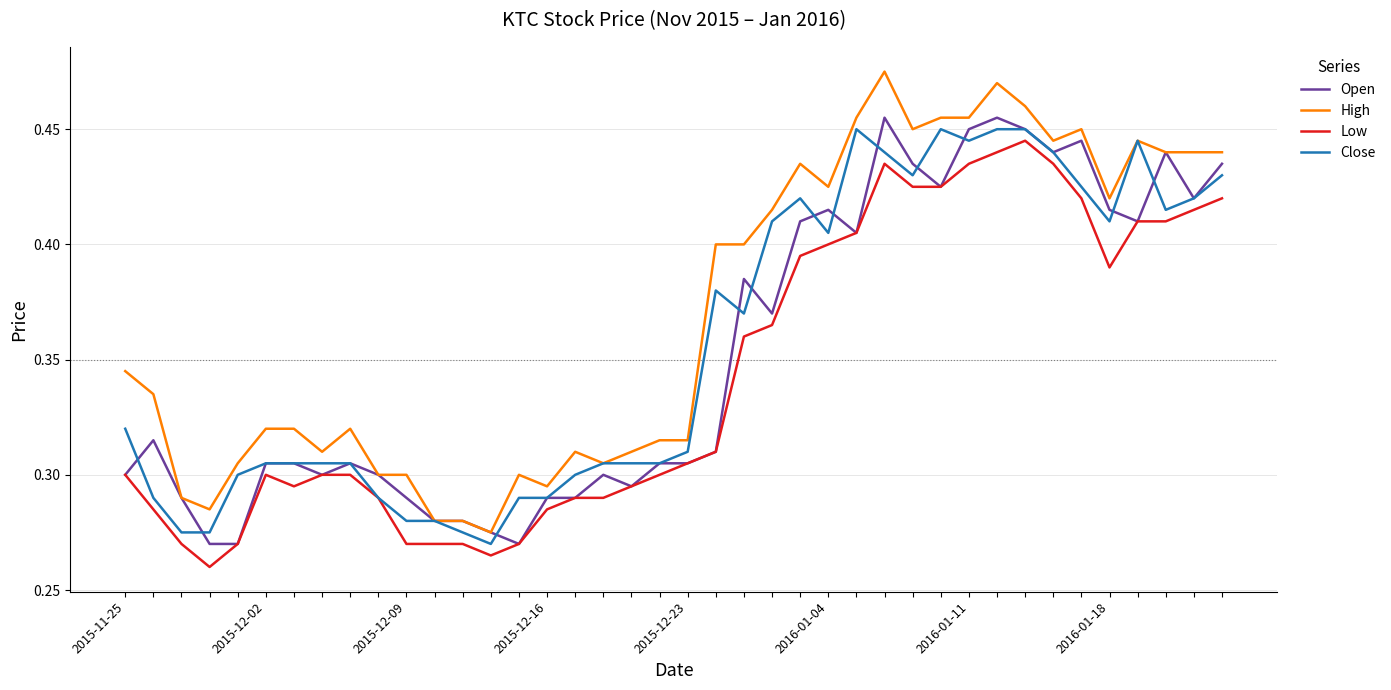

Which series has the widest spread of values?

High